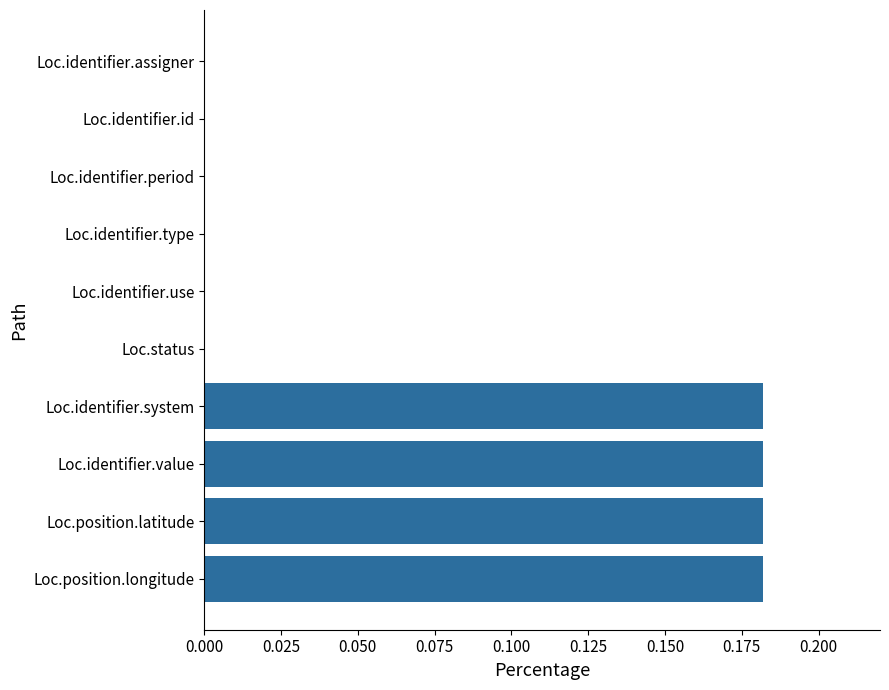

What is the sum of all values?

0.7